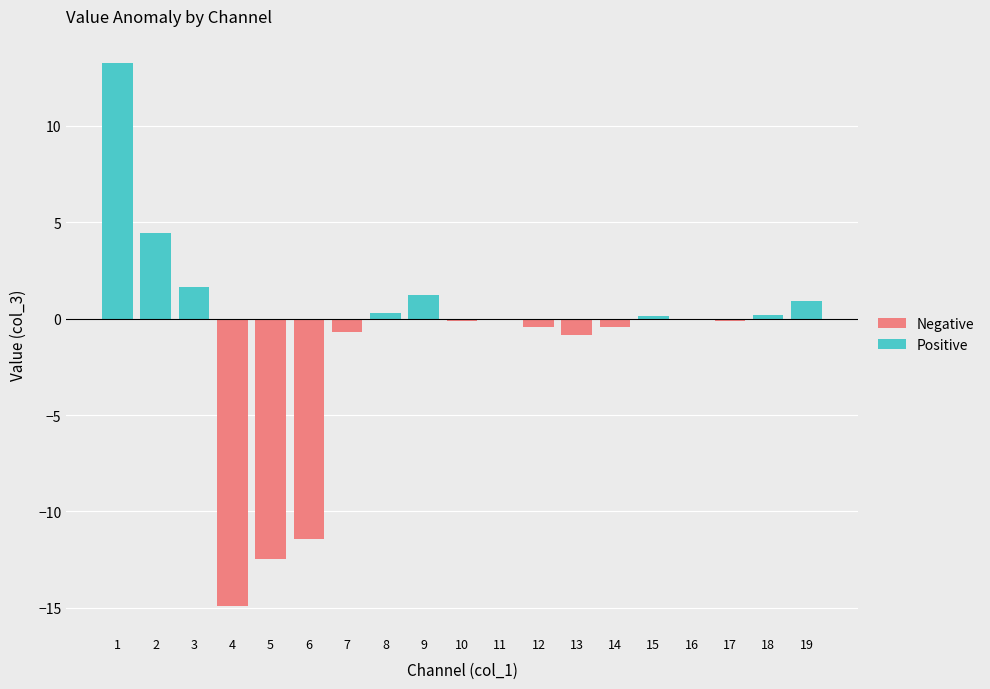

Reading left to right, list all the values displayed in this chart.

Positive: 13.3	4.4	1.6	0.0	0.0	0.0	0.0	0.3	1.2	0.0	0.0	0.0	0.0	0.0	0.1	0.0	0.0	0.2	0.9
Negative: 0.0	0.0	0.0	-14.9	-12.5	-11.5	-0.7	0.0	0.0	-0.1	0.0	-0.5	-0.9	-0.4	0.0	-0.1	-0.1	0.0	0.0